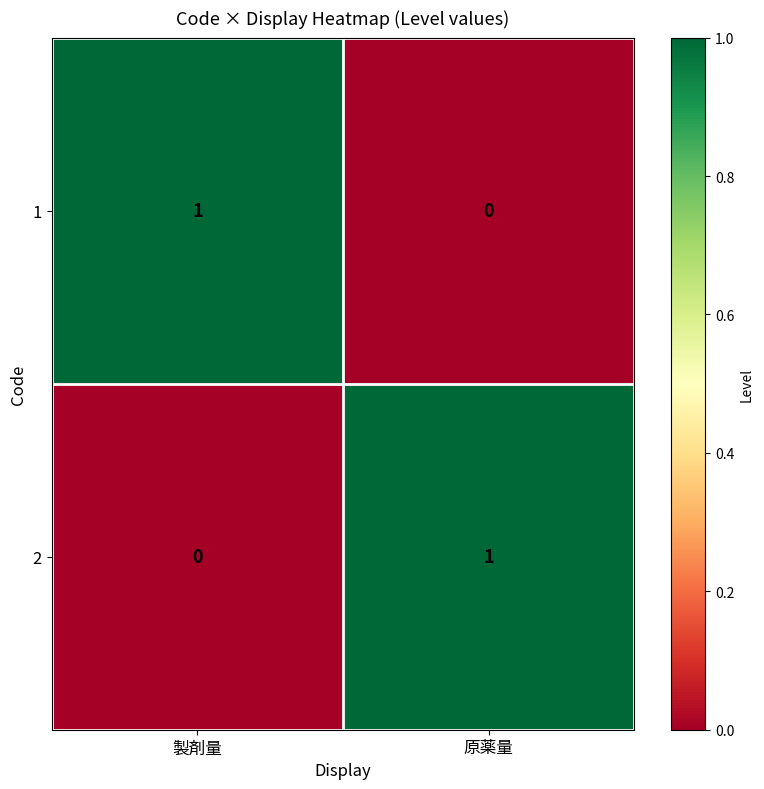

Is the value of 1 at 原薬量 greater than the value of 2 at 原薬量?

No